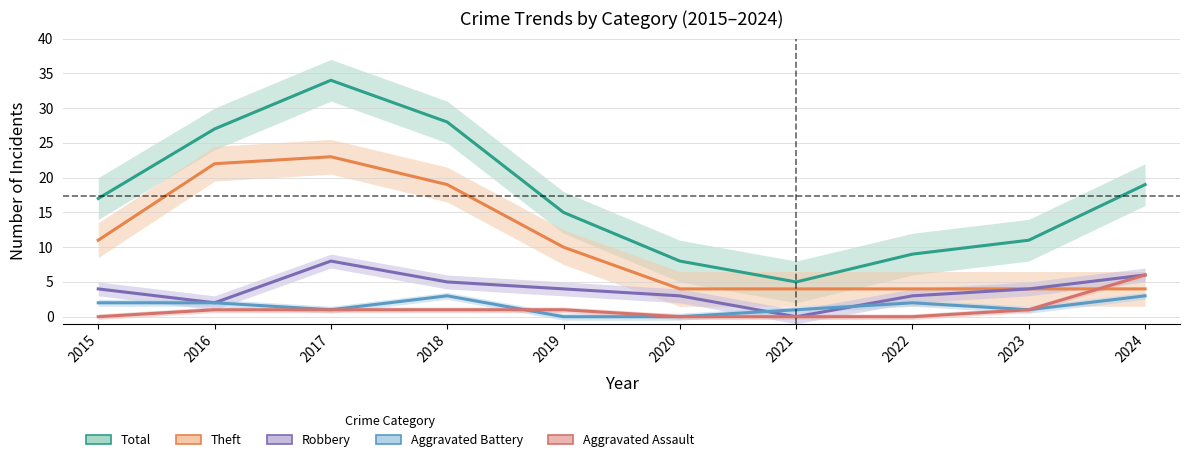

Which series has the widest spread of values?

Total